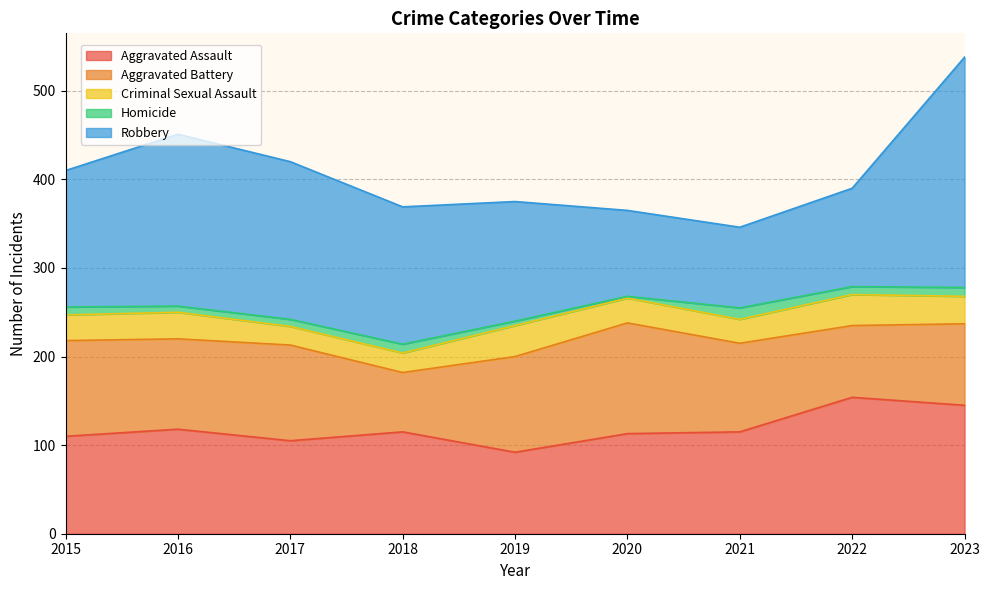

How many values in the Criminal Sexual Assault series are below 29?

4